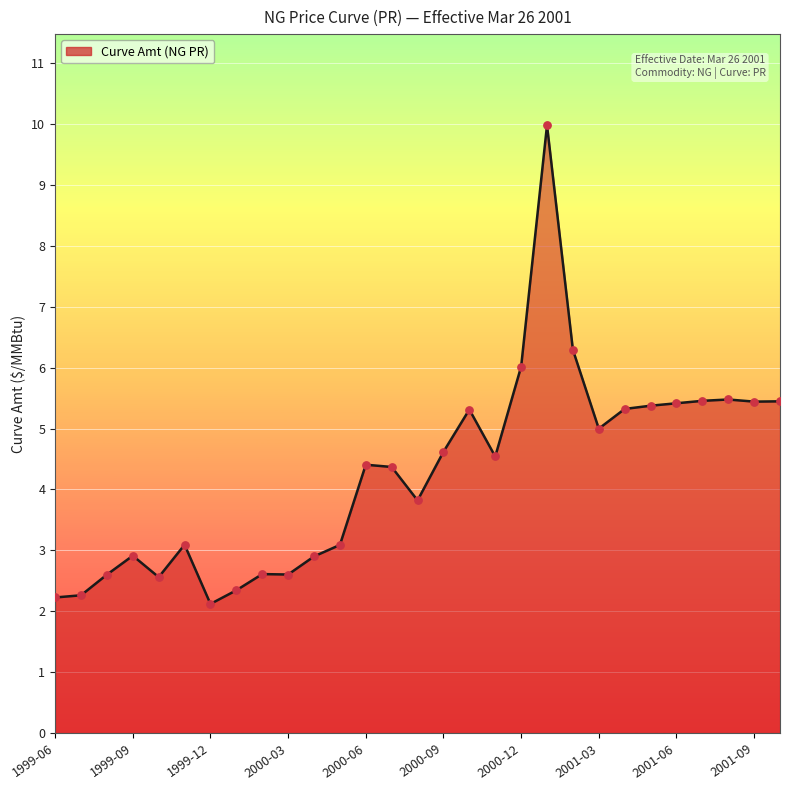

What is the smallest value displayed?

2.1